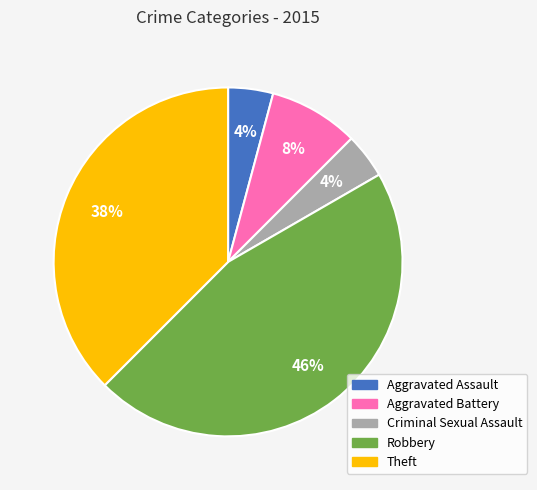

Which has a higher value, Aggravated Battery or Aggravated Assault?

Aggravated Battery